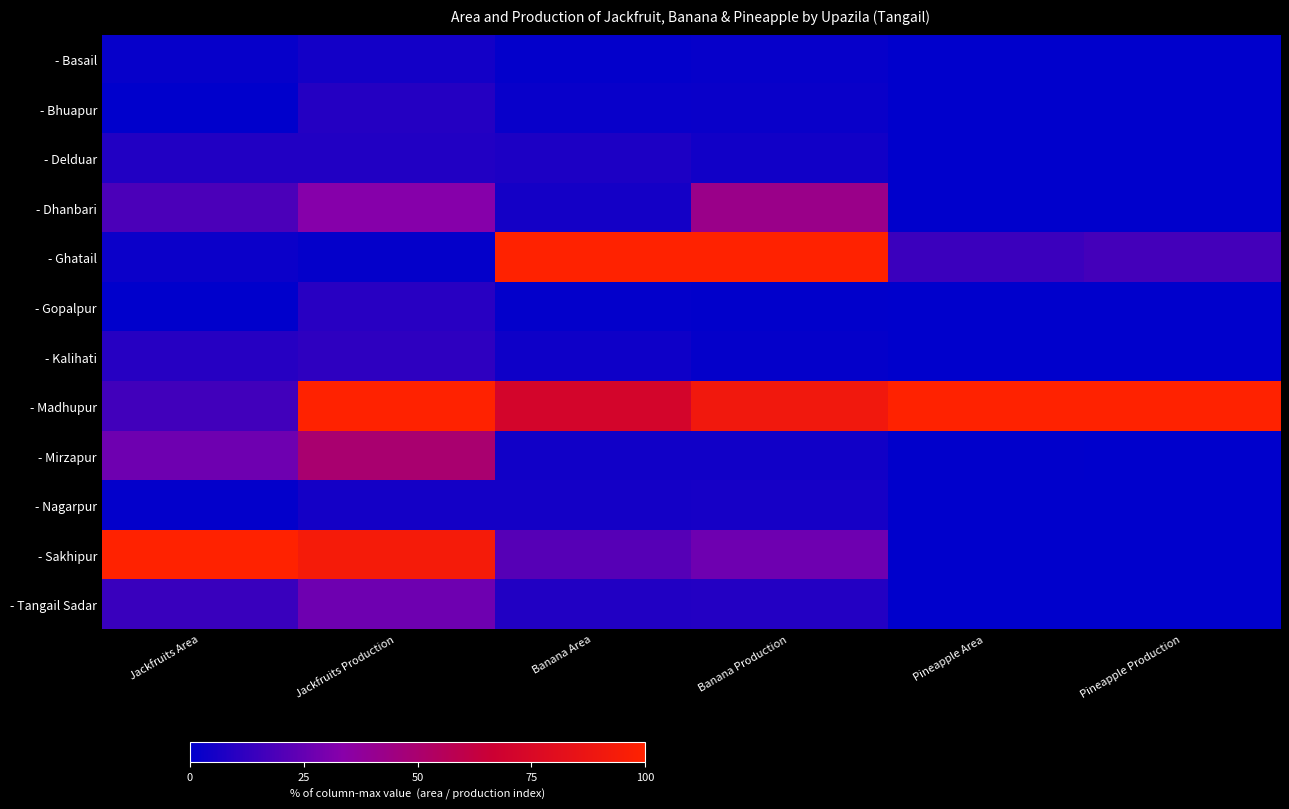

Which series has the largest total across all categories?

- Madhupur